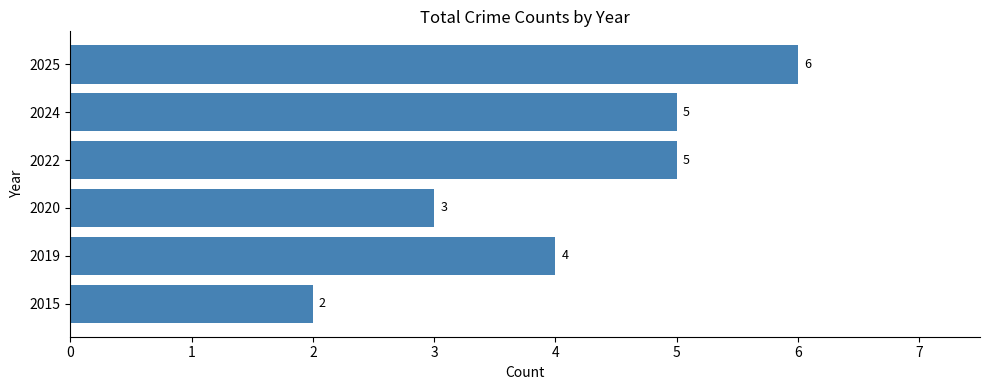

Reading top to bottom, extract all data points from this chart.

2025=6	2024=5	2022=5	2020=3	2019=4	2015=2